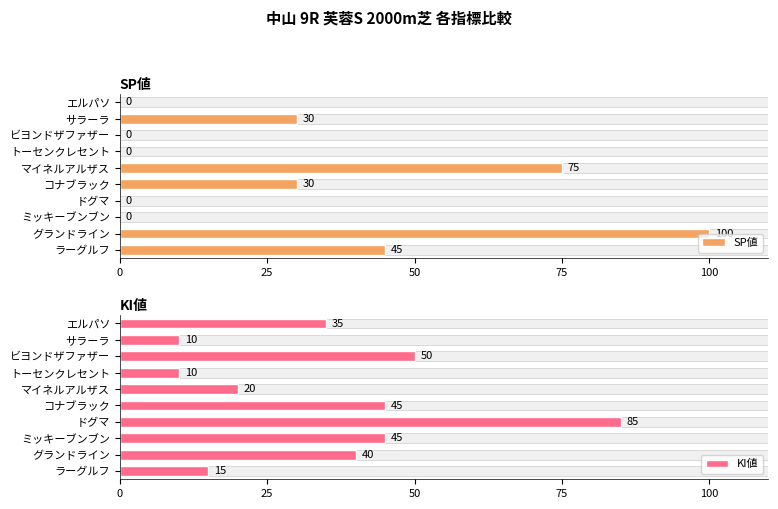

Reading left to right, extract all data points from this chart.

SP値: 45	100	0	0	30	75	0	0	30	0
KI値: 15	40	45	85	45	20	10	50	10	35